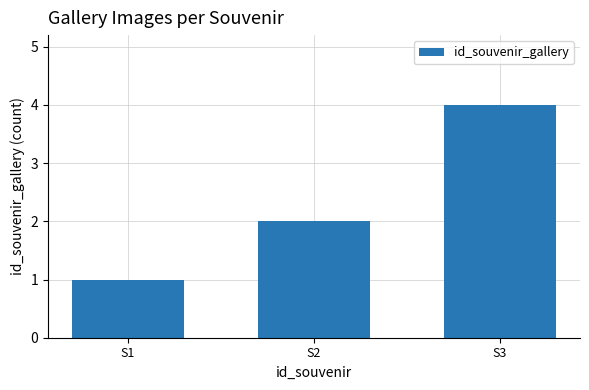

What is the average value?

2